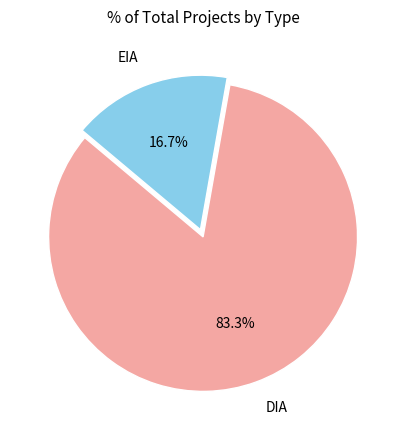

Combined, do DIA and EIA account for over 50%?

Yes